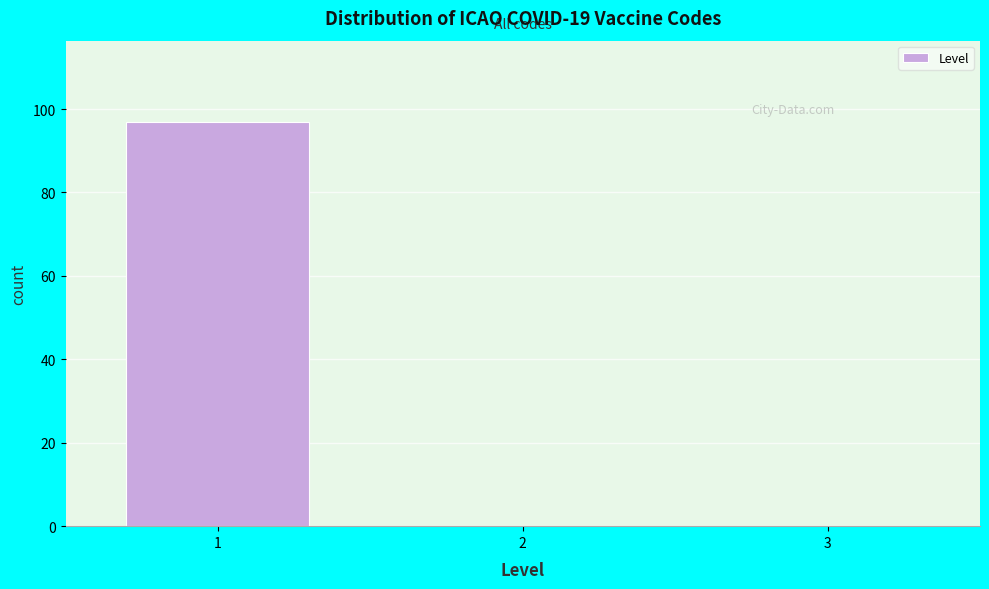

Over which range of the x-axis is the bar tallest?

0.5 to 1.5